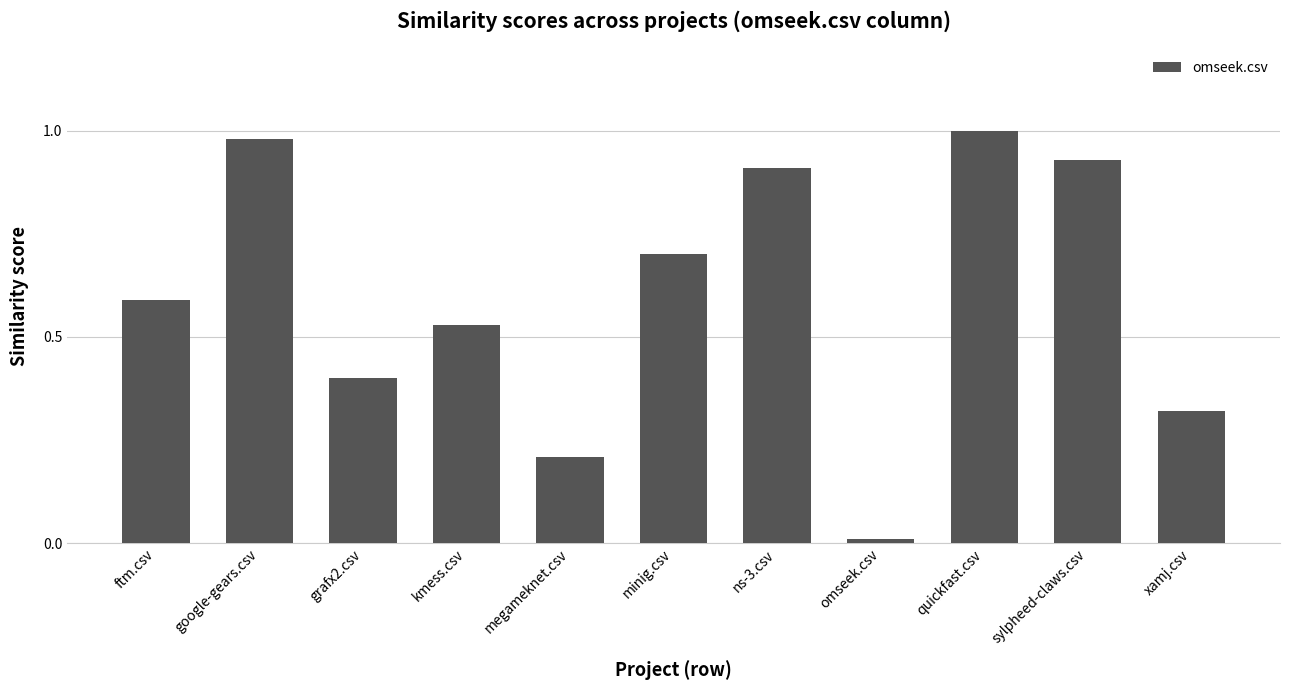

List the labels in order of value, largest first.

quickfast.csv, google-gears.csv, sylpheed-claws.csv, ns-3.csv, minig.csv, ftm.csv, kmess.csv, grafx2.csv, xamj.csv, megameknet.csv, omseek.csv